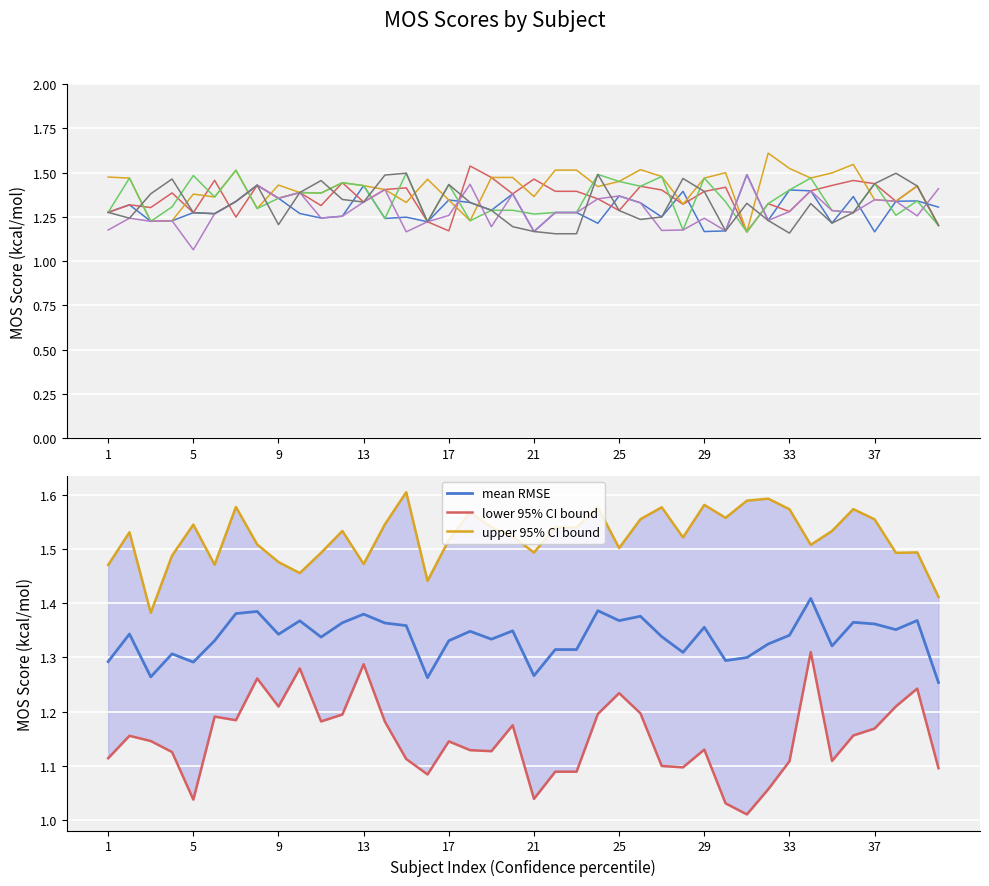

In MOS_PL, how many points are higher than both neighbors (excluding endpoints)?

13